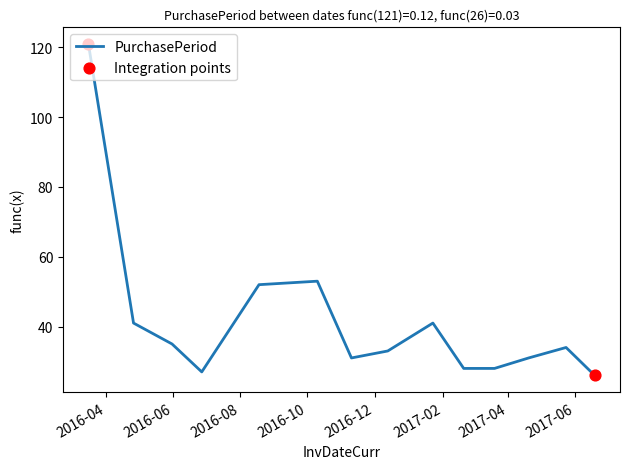

What is the difference between the maximum and minimum values?

95